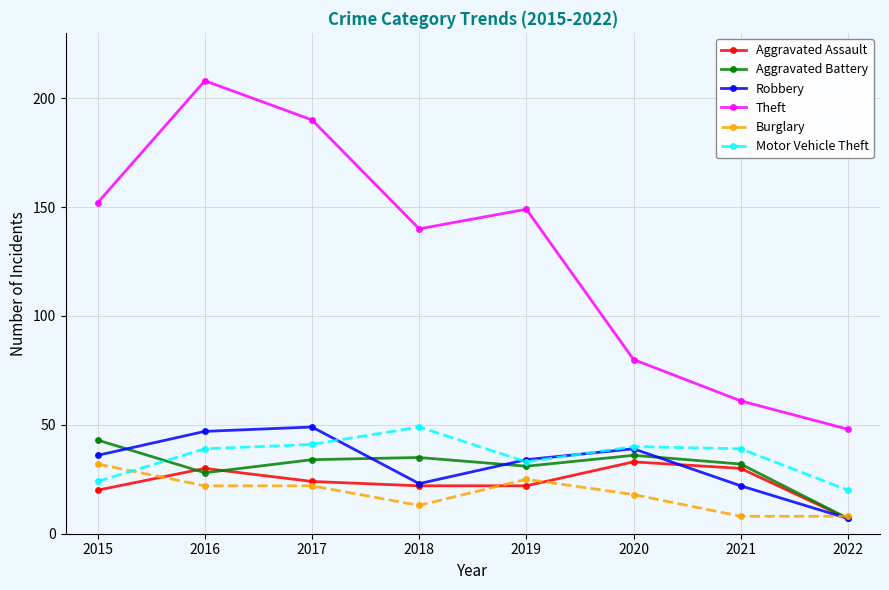

What is the spread (max minus min) of values at 2015?

132